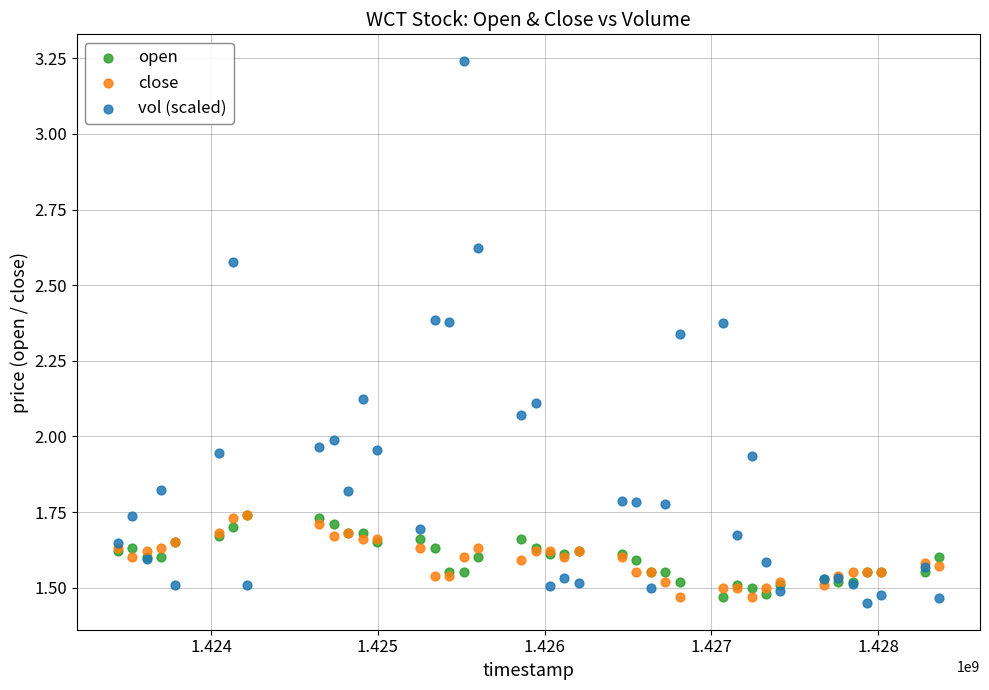

Which series contains the lowest Y value?

vol (scaled)